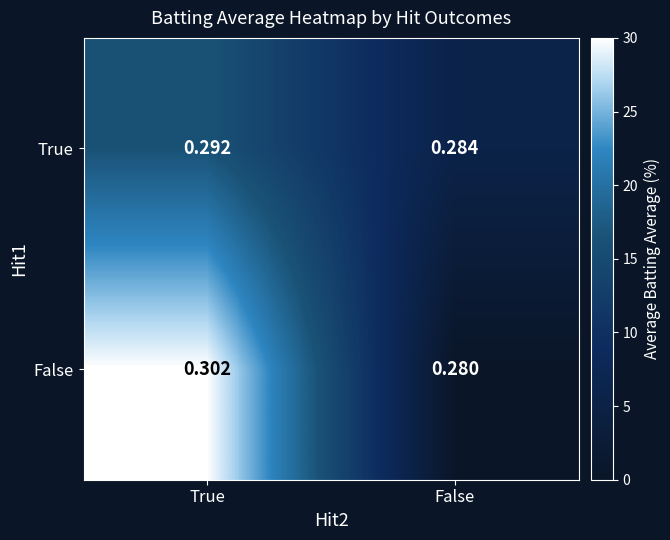

Rank the series at True from lowest to highest value.

True, False